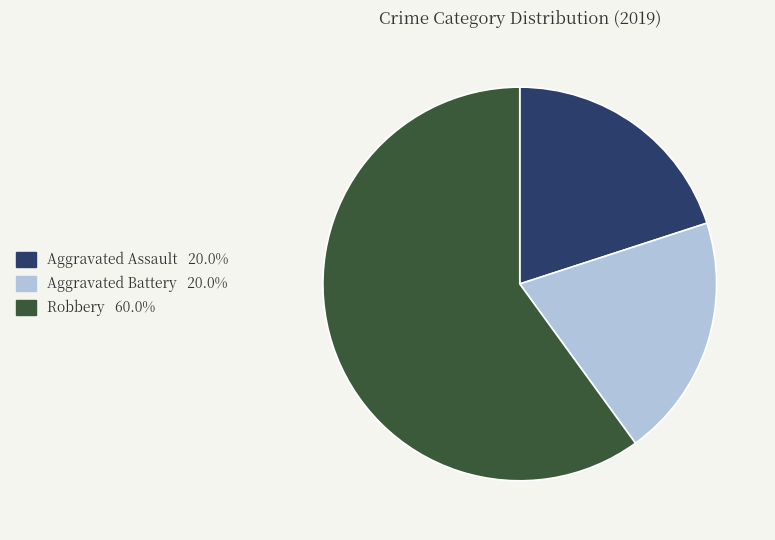

Is there a majority slice in this chart?

Yes